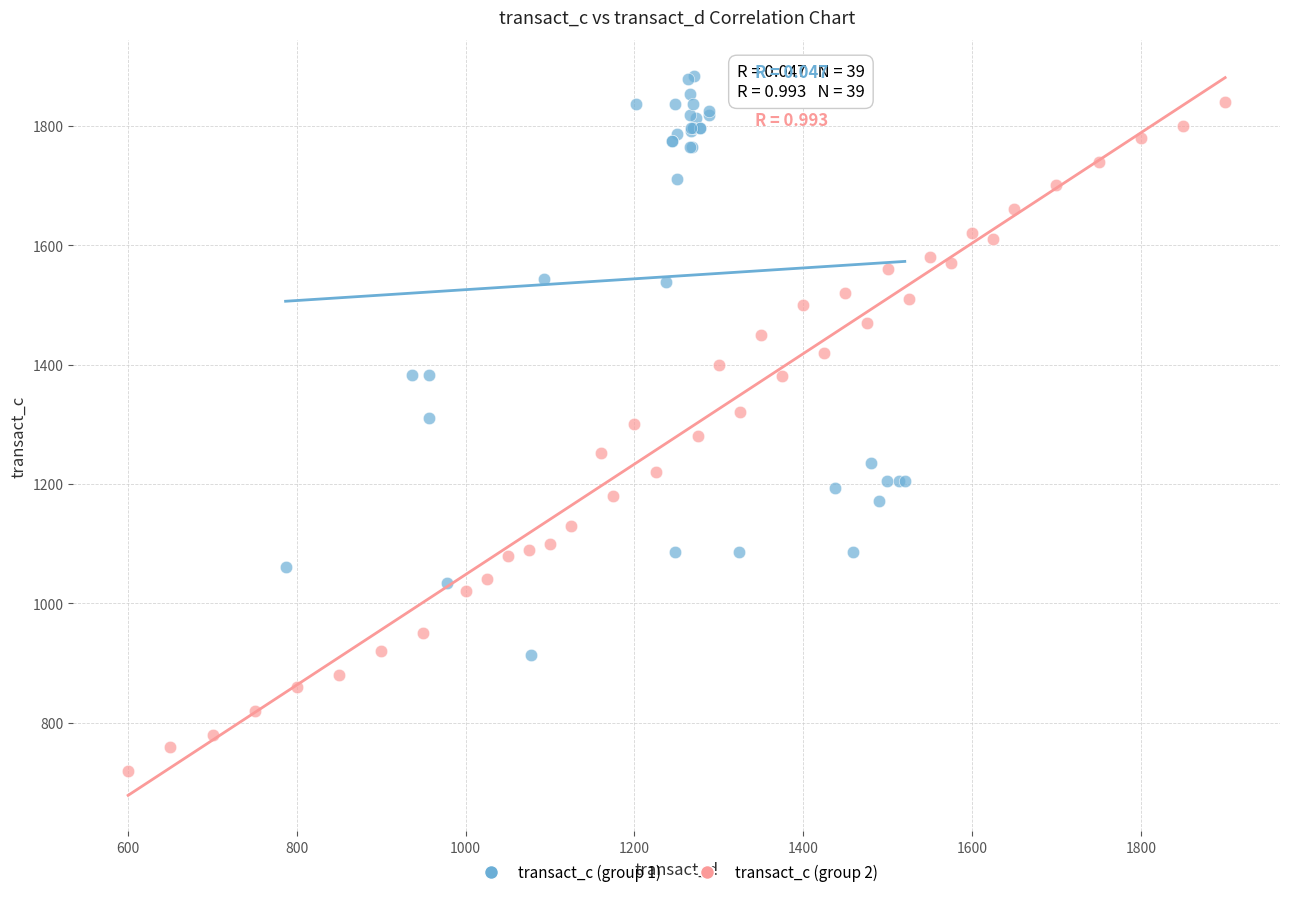

Which series contains the lowest Y value?

transact_c (group 2)